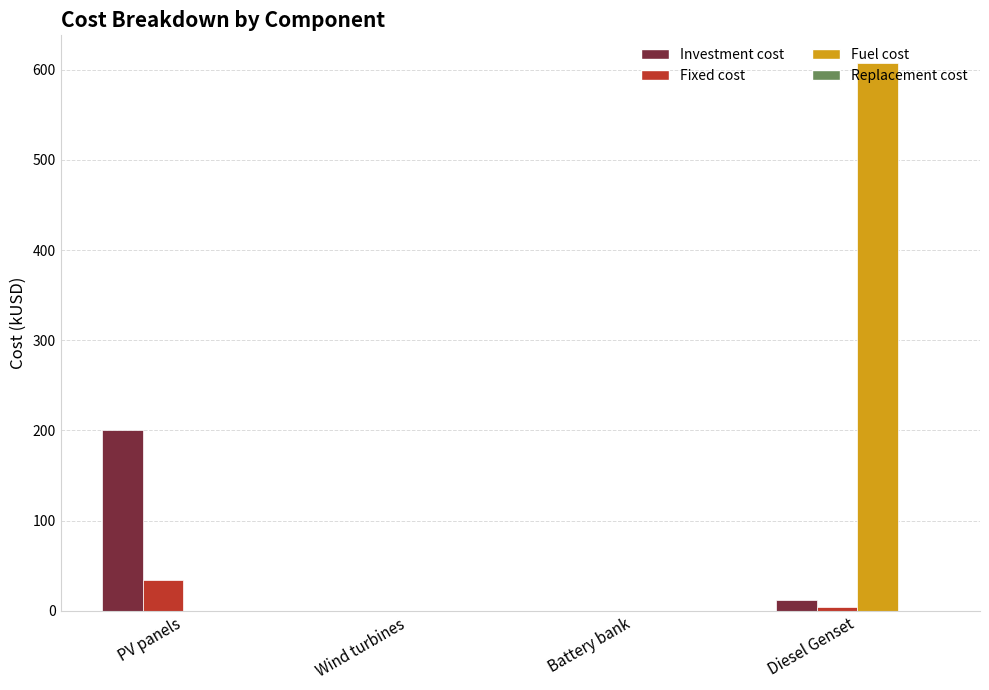

At which label does Investment cost reach its peak?

PV panels